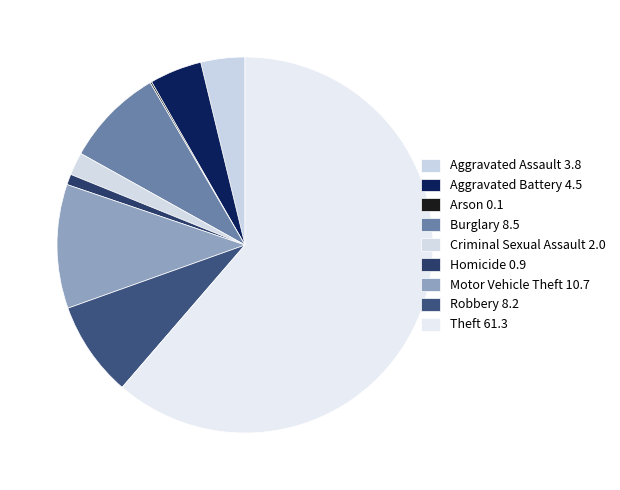

To the nearest percent, what percentage of the pie is Robbery?

8%